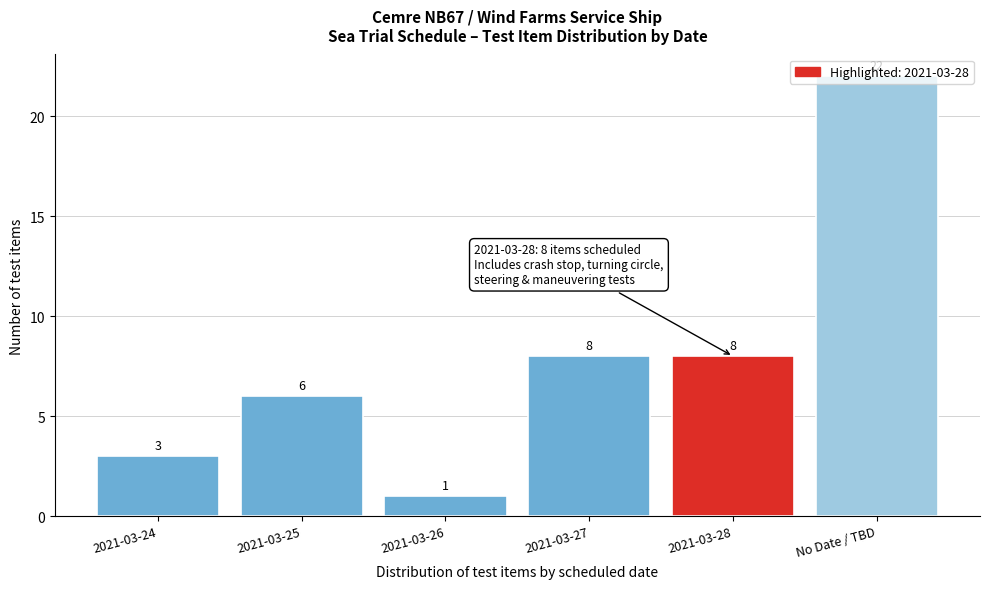

What position from the left is 2021-03-27?

4